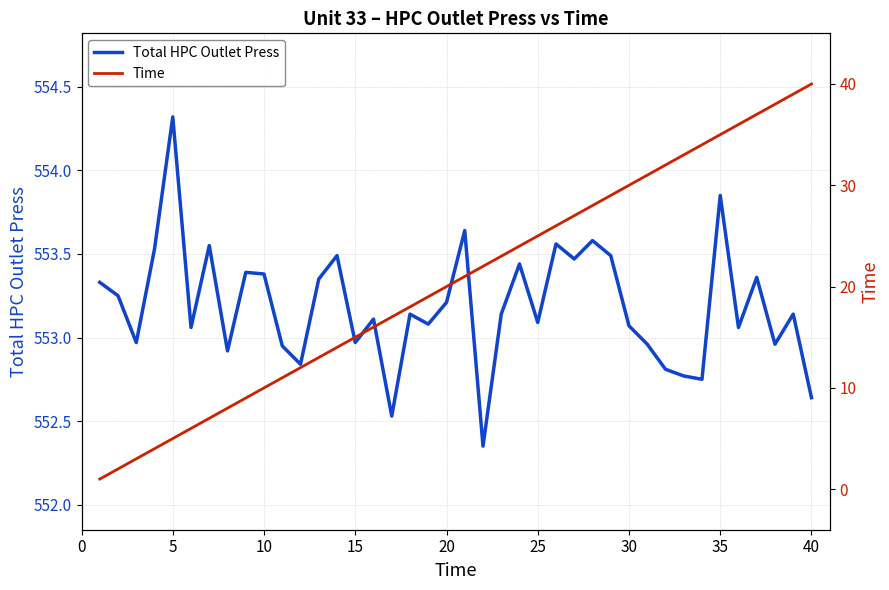

Is it true that Total HPC Outlet Press equals 315.9 at 25?

False